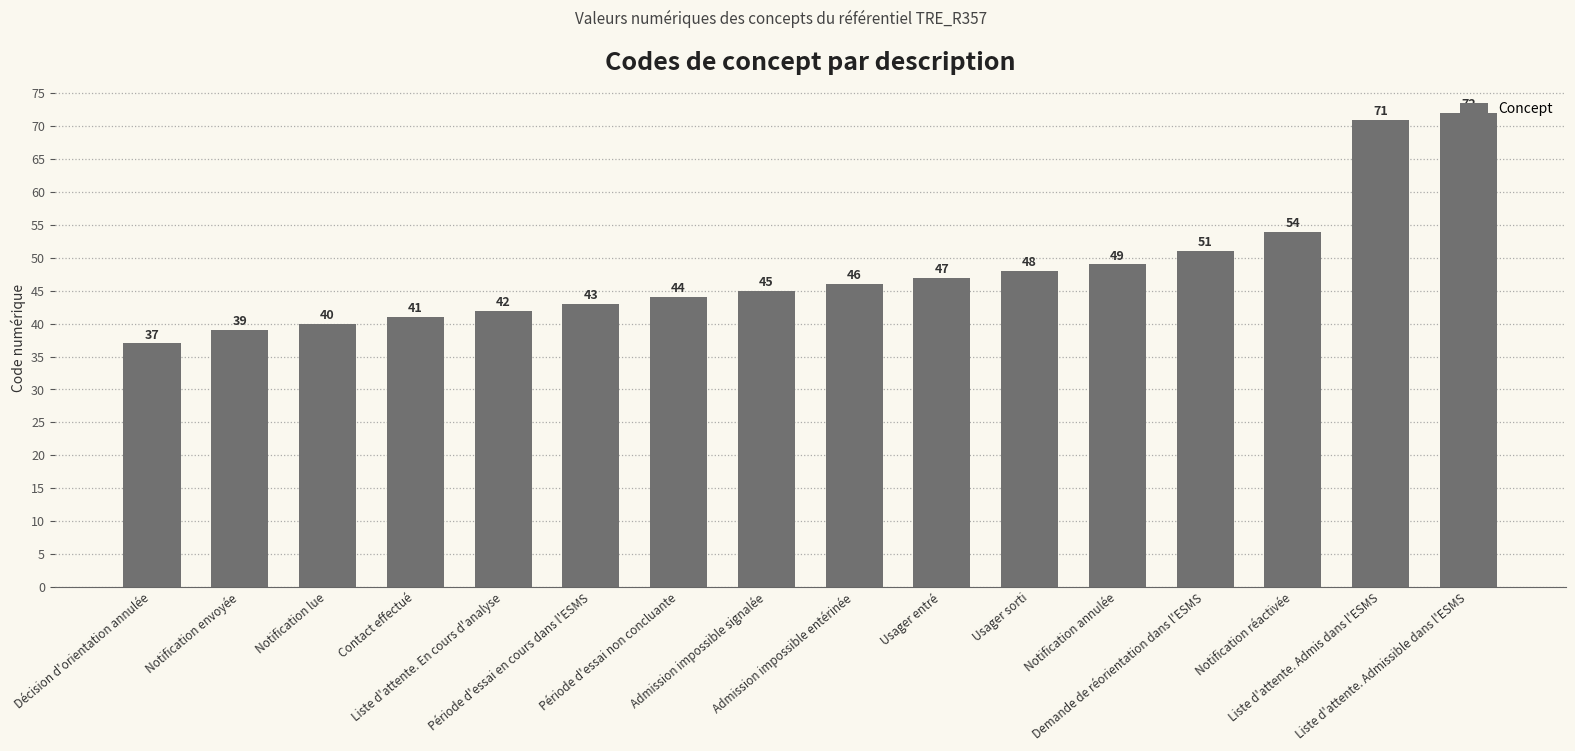

Rank the categories by value from lowest to highest.

Décision d'orientation annulée, Notification envoyée, Notification lue, Contact effectué, Liste d'attente. En cours d'analyse, Période d'essai en cours dans l'ESMS, Période d'essai non concluante, Admission impossible signalée, Admission impossible entérinée, Usager entré, Usager sorti, Notification annulée, Demande de réorientation dans l'ESMS, Notification réactivée, Liste d'attente. Admis dans l'ESMS, Liste d'attente. Admissible dans l'ESMS